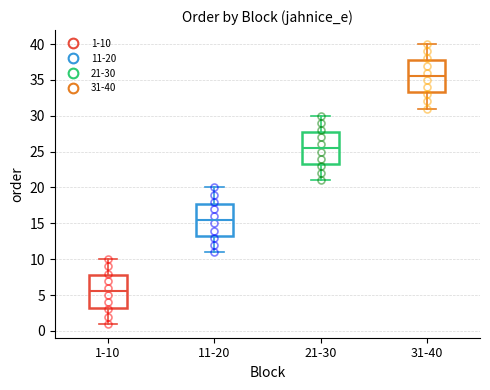

Reading left to right, read every box against the y-axis: the position of its median line, the range the box covers, and the ends of its whiskers. The values are not printed on the chart, so give them approximately, as read against the axis.

1-10: median 5.5, box 3.5 to 8.0, whiskers 1.0 to 10.0
11-20: median 15.5, box 13.5 to 18.0, whiskers 11.0 to 20.0
21-30: median 25.5, box 23.5 to 28.0, whiskers 21.0 to 30.0
31-40: median 35.5, box 33.5 to 38.0, whiskers 31.0 to 40.0